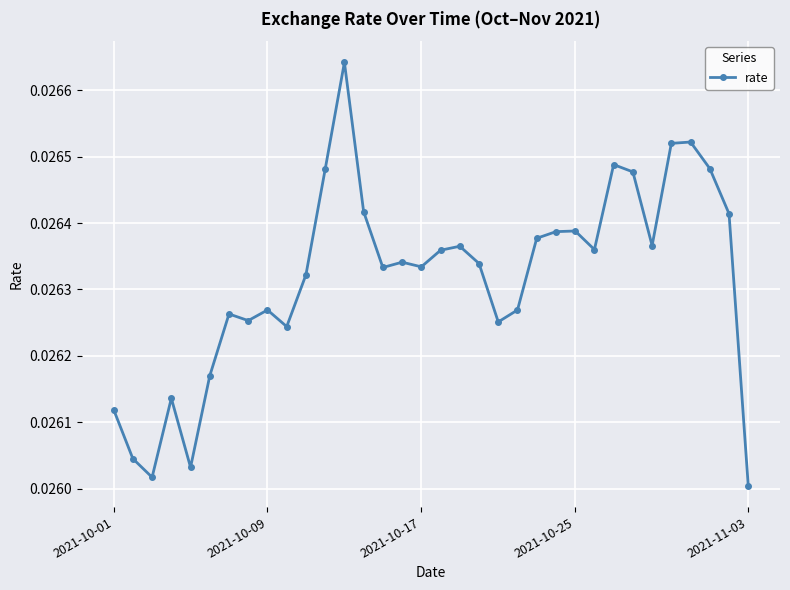

What is the sum of all values?

0.9